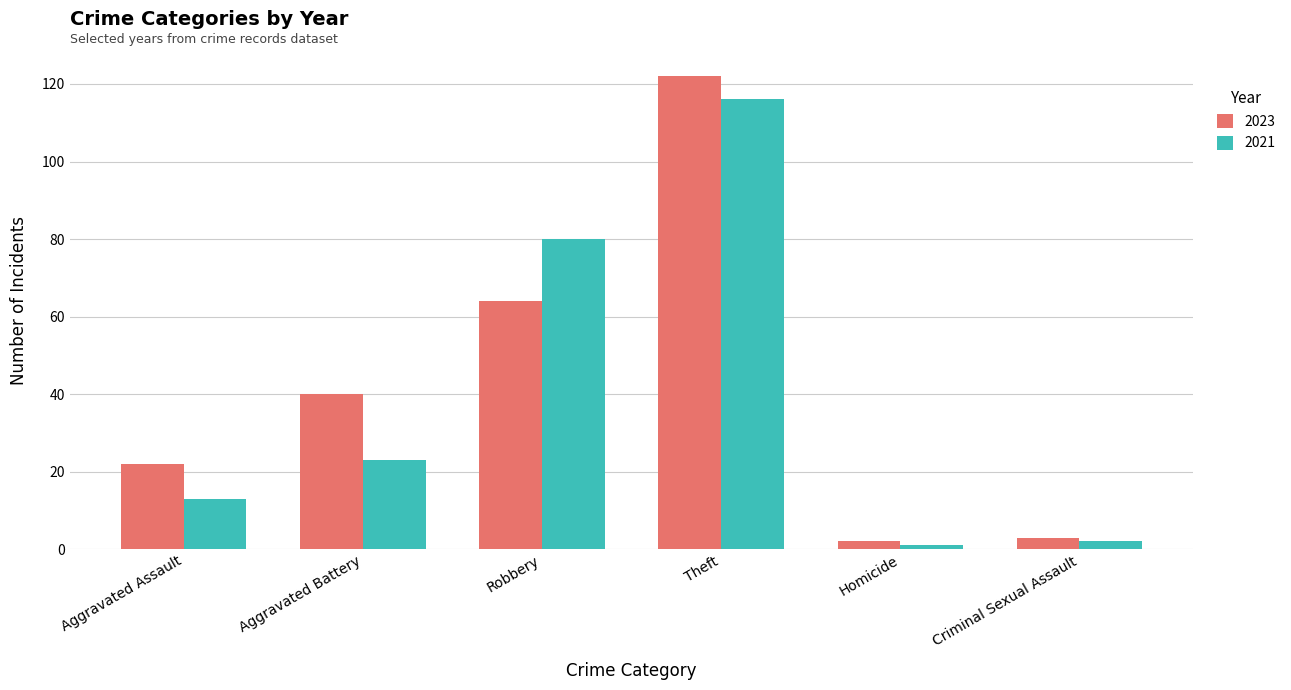

What is the sum of all 2021 values?

235